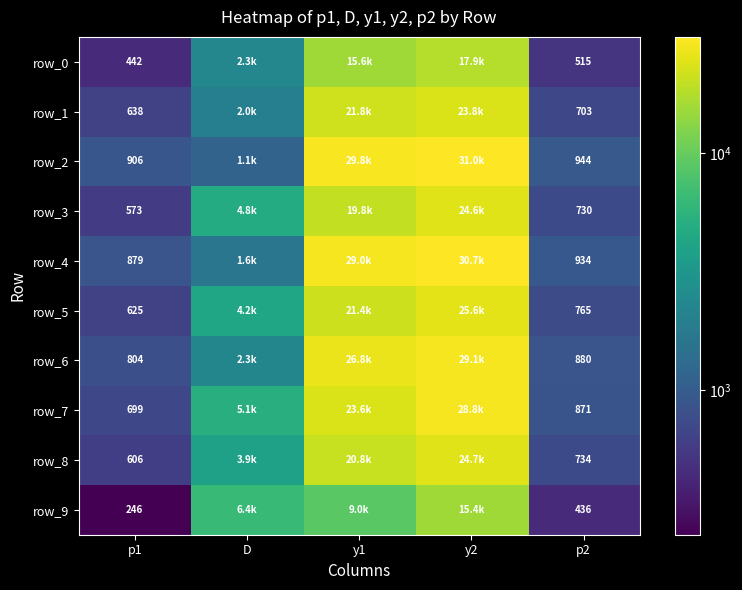

What is the total value across all series at D?

33840.0